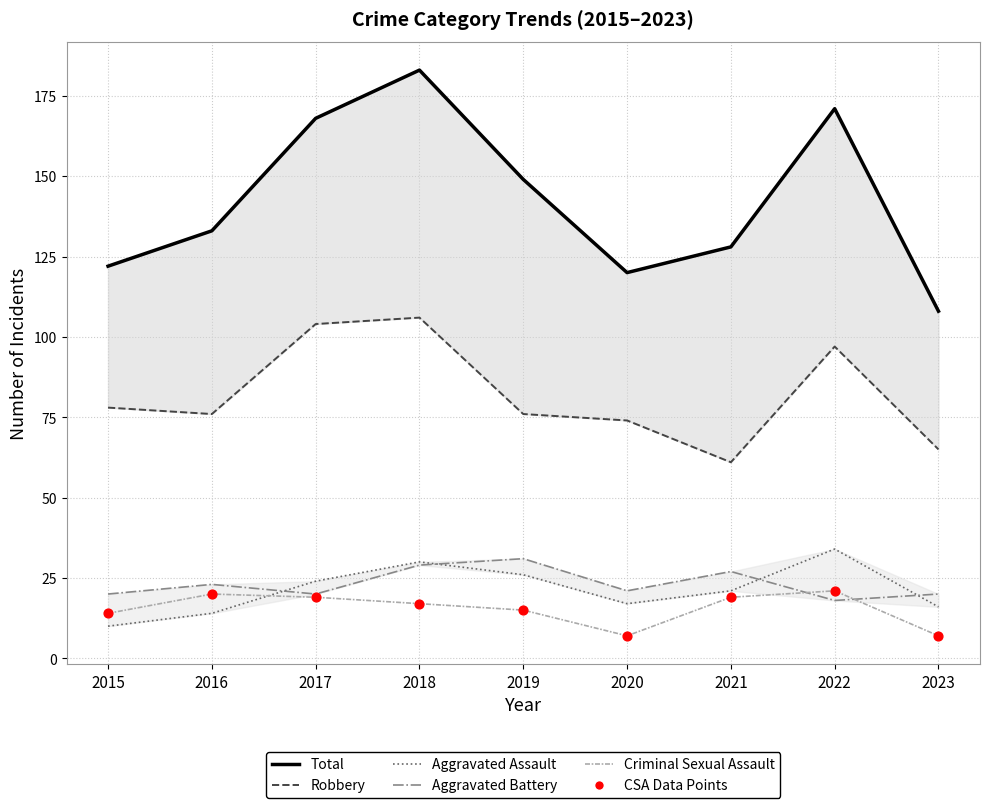

Which series contains the highest Y value?

Total